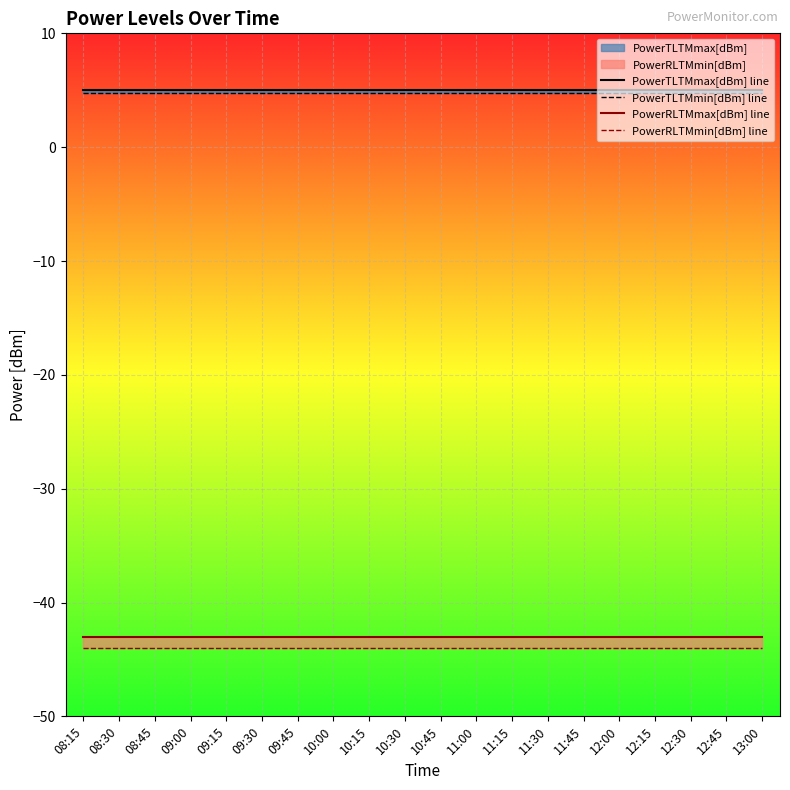

What is the difference between the highest and lowest values at 09:15?

49.0